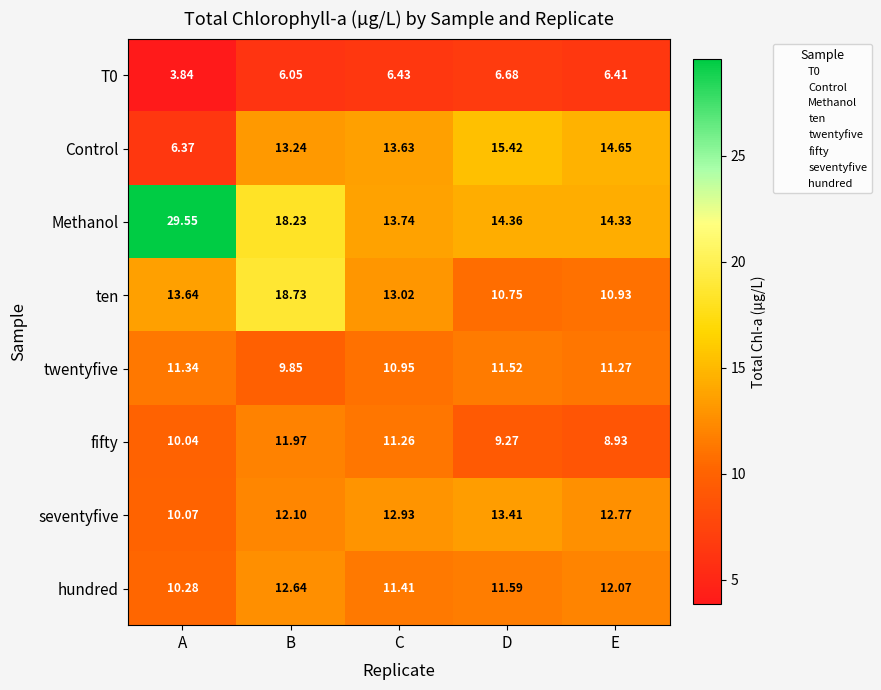

Which category has the lowest value in the twentyfive series?

B